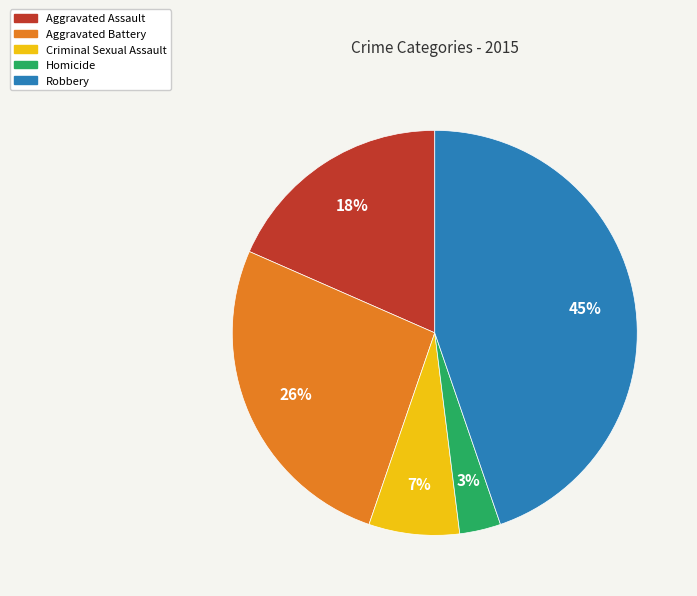

How many slices are in this pie chart?

5